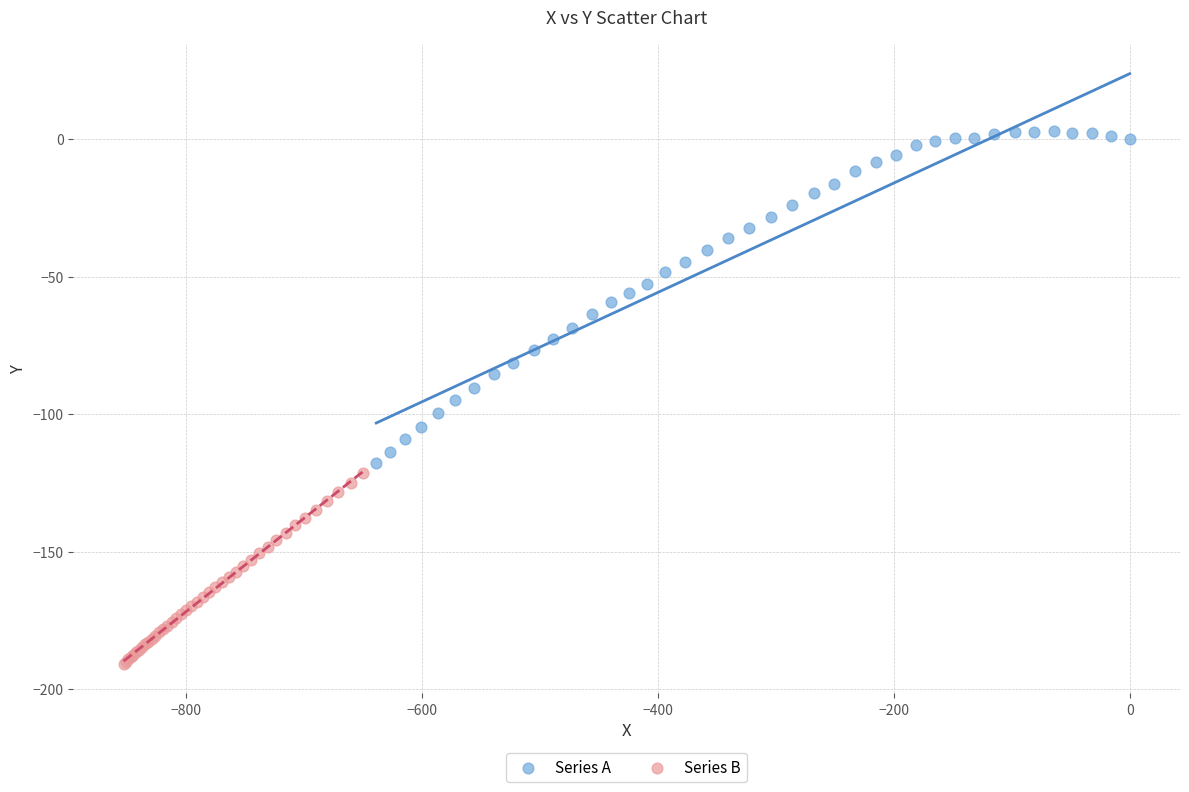

What are all the series names shown in the legend?

Series A, Series B